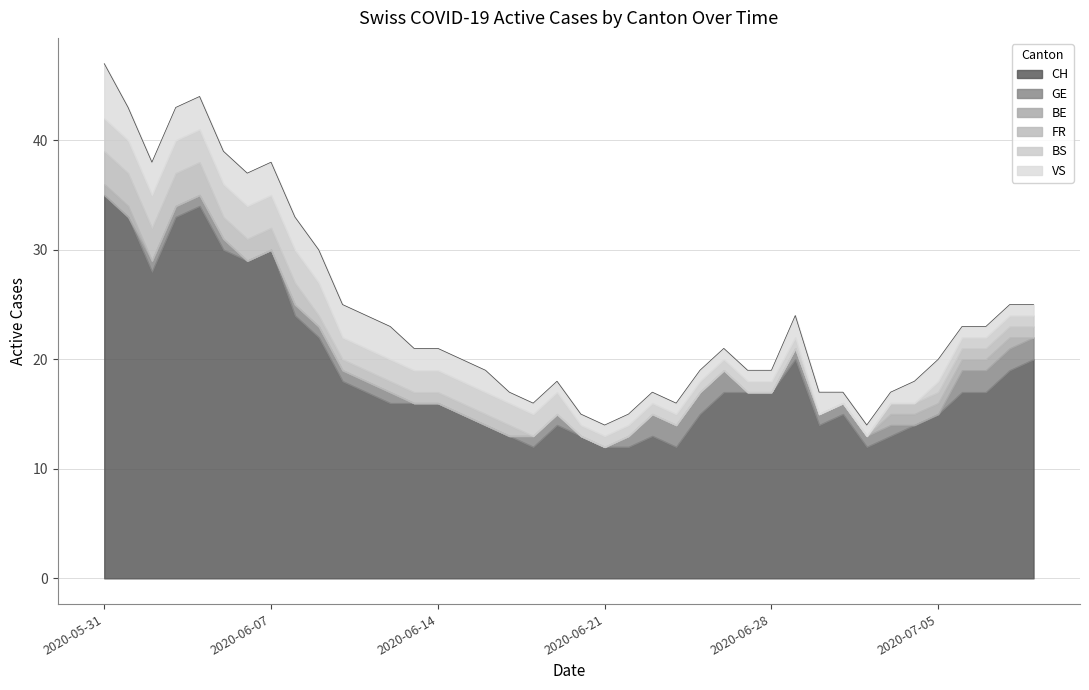

True or false: GE has more than 1 points higher than both neighbors.

False